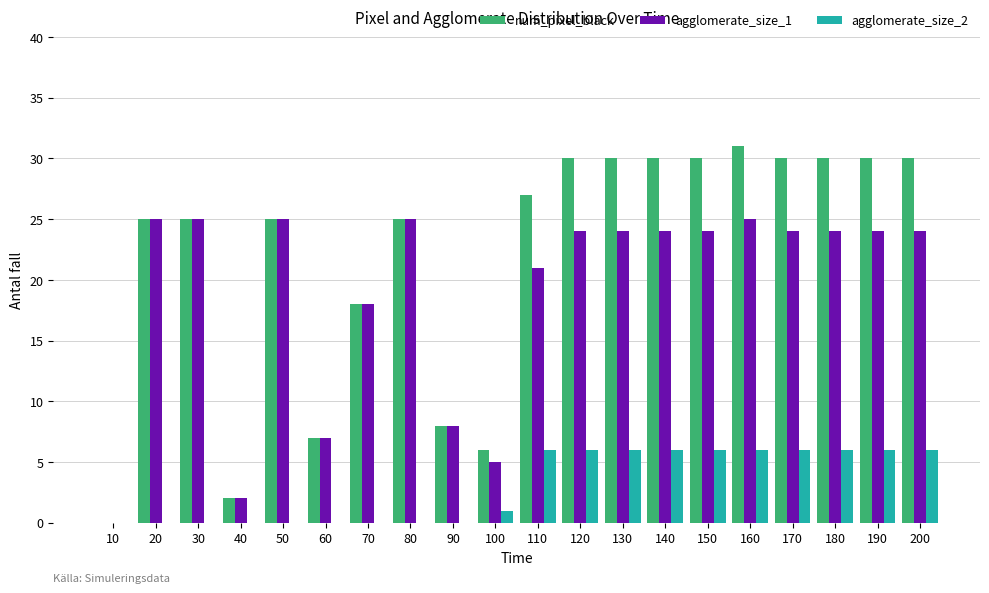

What is the spread (max minus min) of values at 180?

24